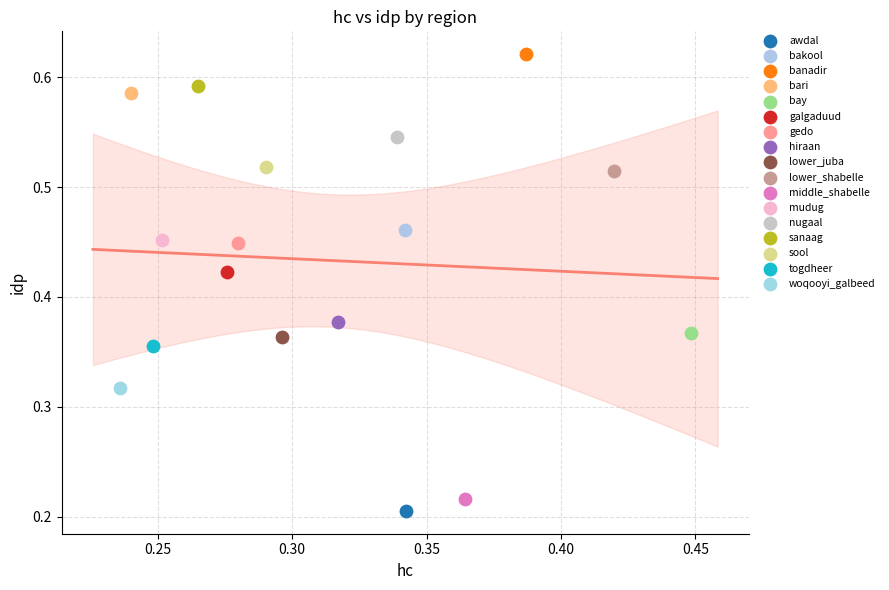

Which series reaches the minimum Y coordinate?

awdal